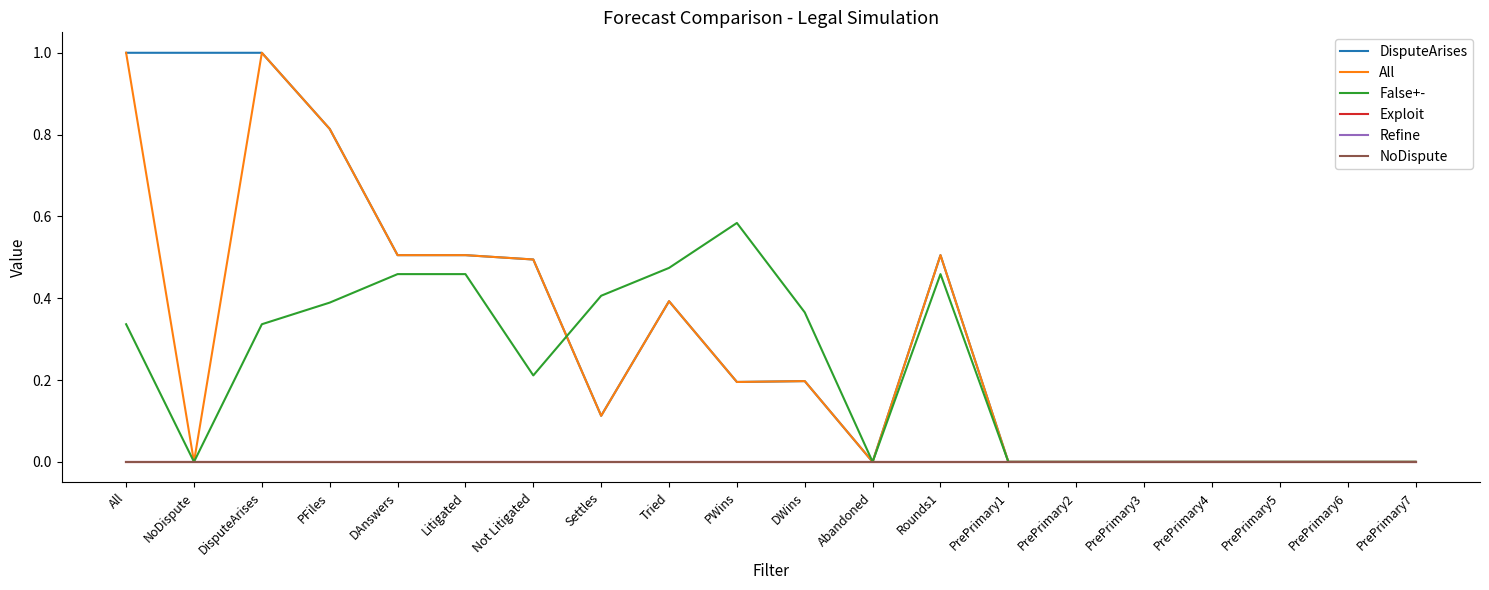

At how many categories does at least one series exceed 0?

12